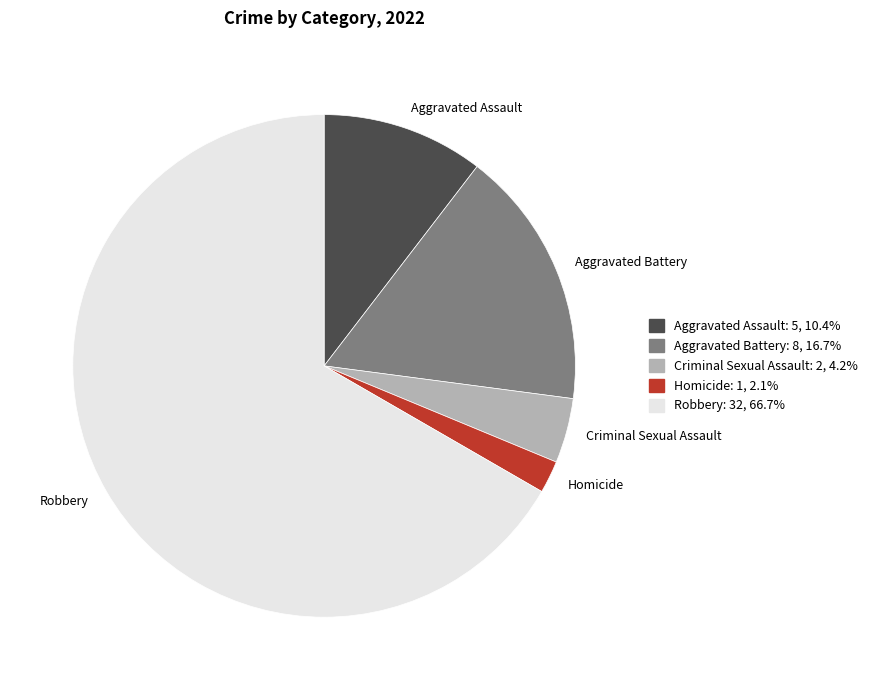

Which slice is the smallest?

Homicide